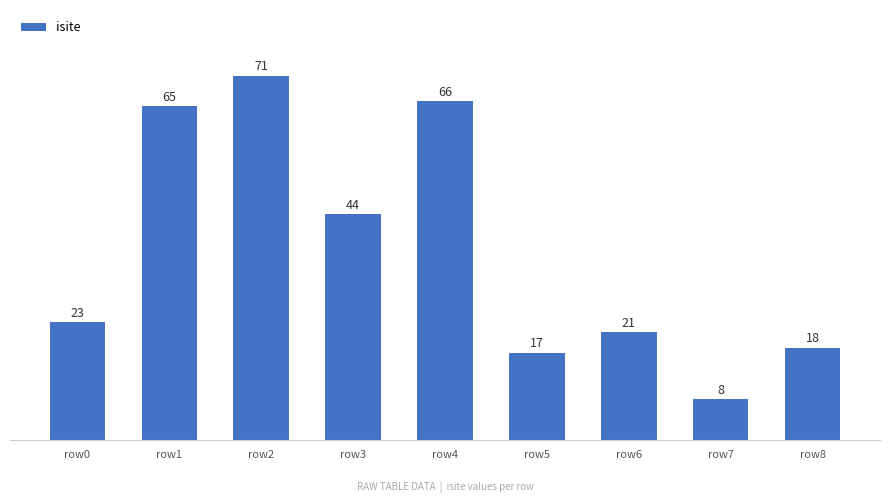

Does the chart contain any negative values?

No